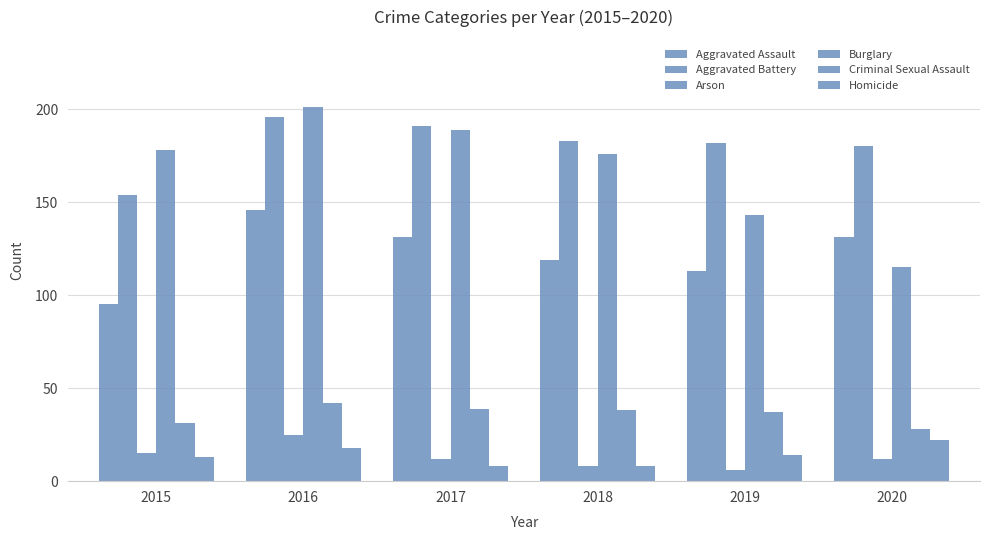

Which series has the widest spread of values?

Burglary